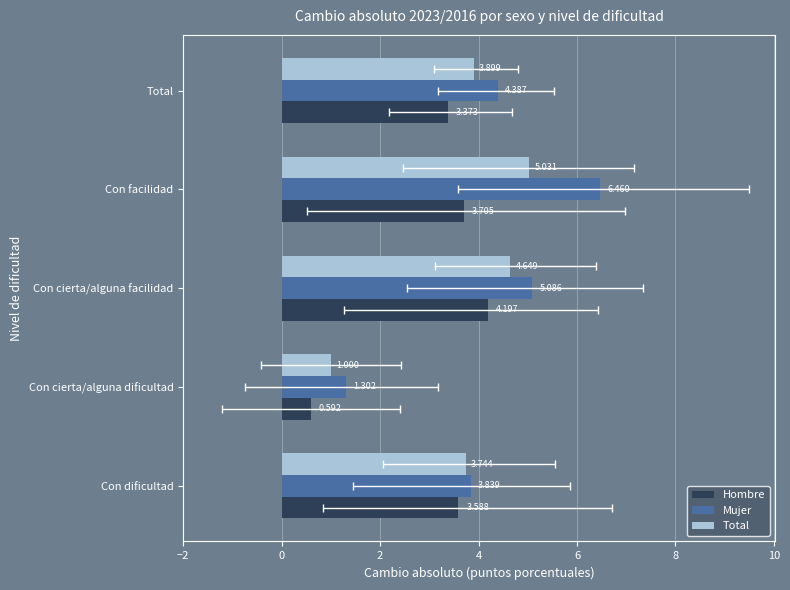

What is the approximate value of Hombre at Con cierta/alguna facilidad?

4.2